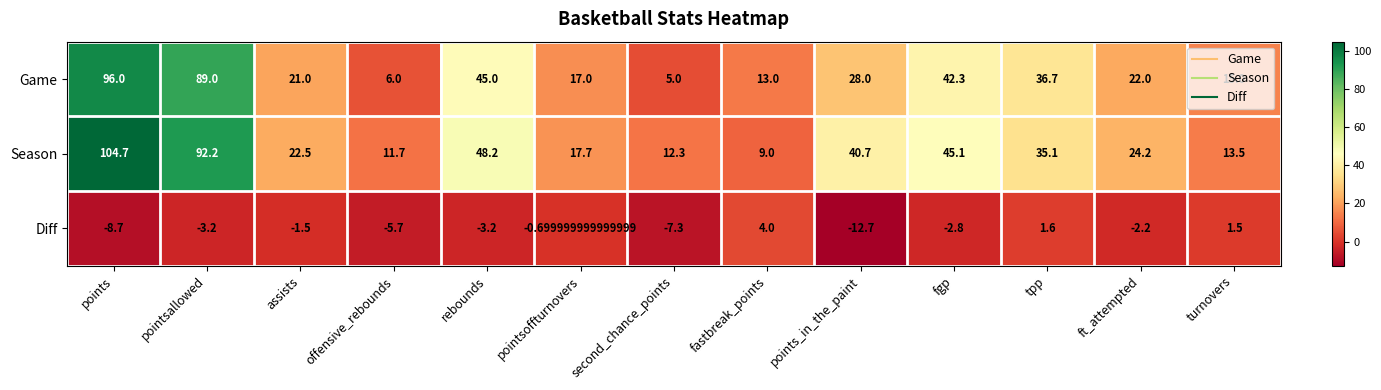

What is the greatest value displayed?

104.7